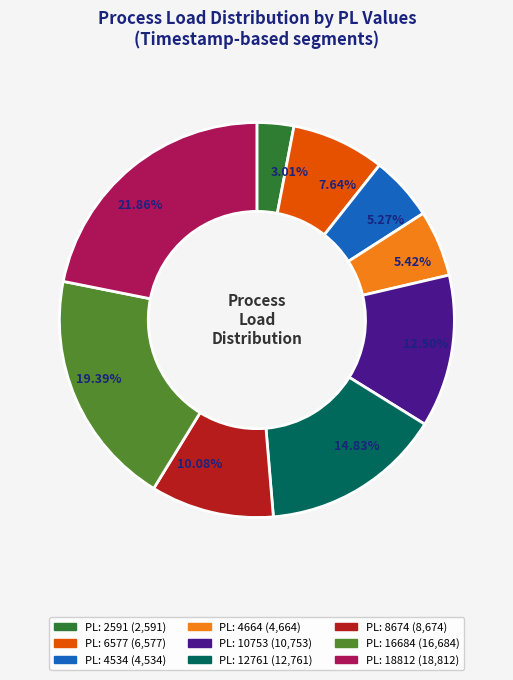

Is there a majority slice in this chart?

No